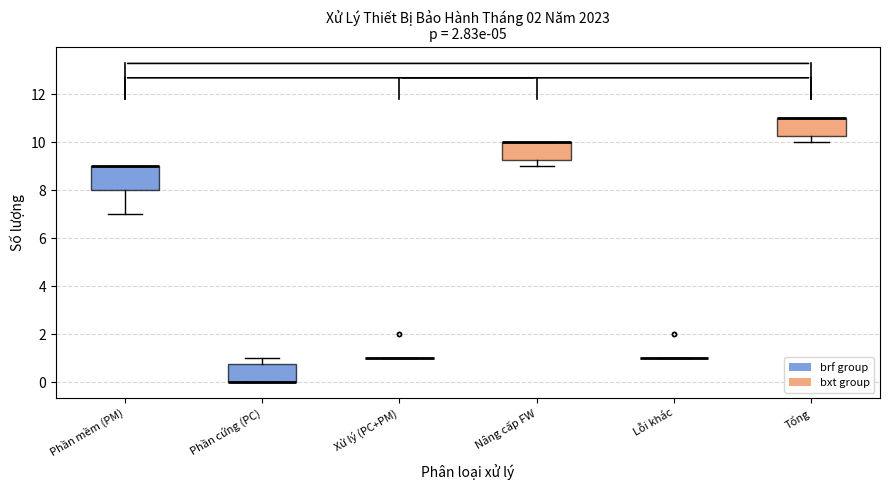

Reading left to right, read every box against the y-axis: the position of its median line, the range the box covers, and the ends of its whiskers. The values are not printed on the chart, so give them approximately, as read against the axis.

Phần mềm (PM): median 9.0 (drawn on the box's upper edge), box 8.0 to 9.0, whiskers 7.0 to 9.0
Phần cứng (PC): median 0.0 (drawn on the box's lower edge), box 0.0 to 0.8, whiskers 0.0 to 1.0
Xử lý (PC+PM): box collapsed to a line at 1.0, whiskers 1.0 to 1.0
Nâng cấp FW: median 10.0 (drawn on the box's upper edge), box 9.2 to 10.0, whiskers 9.0 to 10.0
Lỗi khác: box collapsed to a line at 1.0, whiskers 1.0 to 1.0
Tổng: median 11.0 (drawn on the box's upper edge), box 10.2 to 11.0, whiskers 10.0 to 11.0